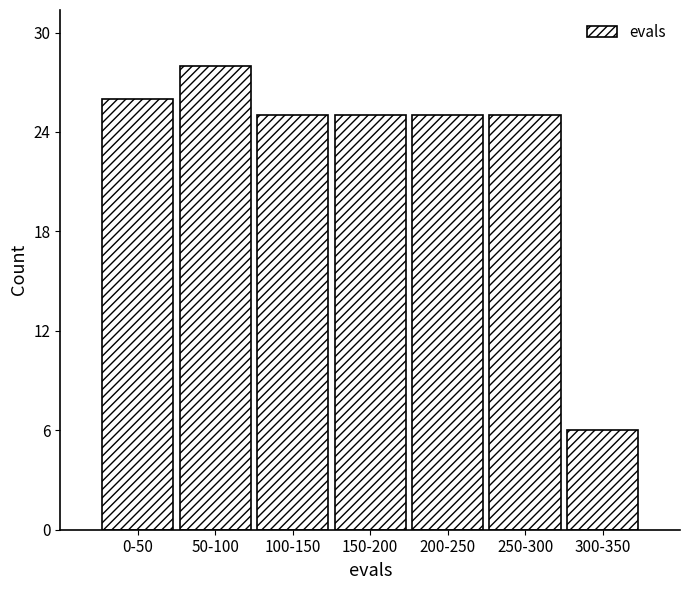

Reading left to right, list all the values displayed in this chart.

0-50=26	50-100=28	100-150=25	150-200=25	200-250=25	250-300=25	300-350=6